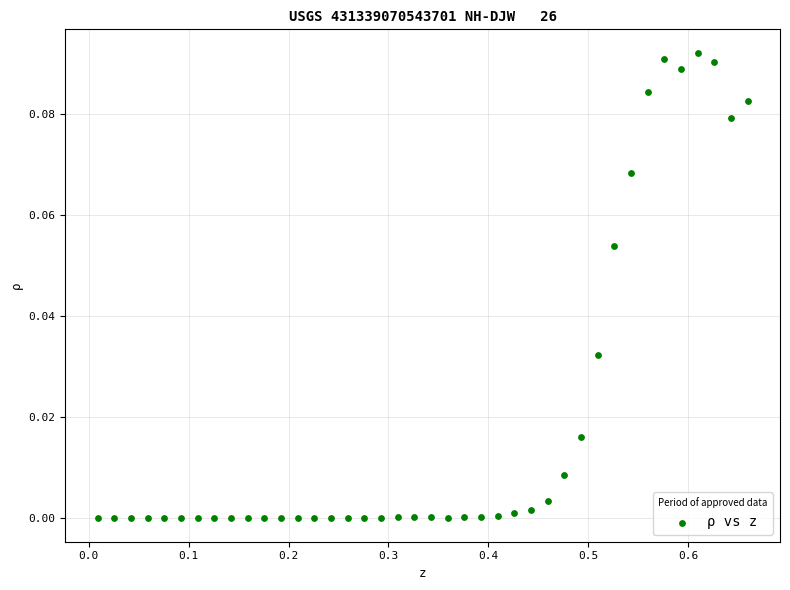

What is the range of X values (max minus min)?

0.7